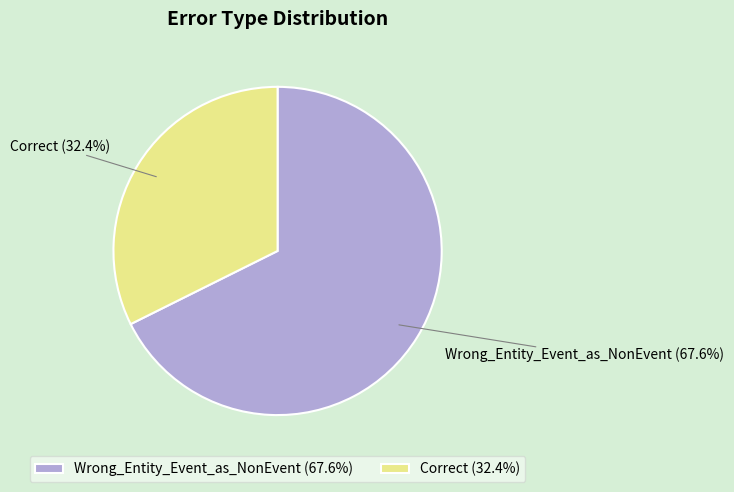

To the nearest percent, what is the difference between the Correct and Wrong_Entity_Event_as_NonEvent slice percentages?

35%